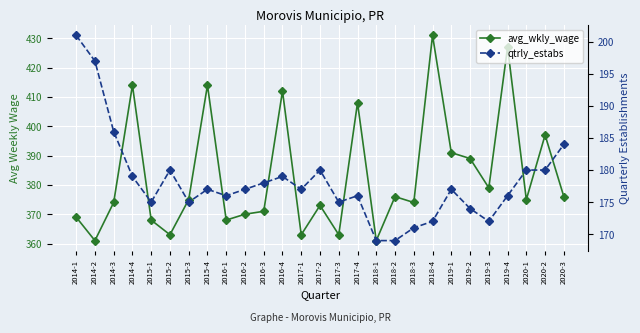

What is the difference between the maximum and minimum values in the avg_wkly_wage series?

70